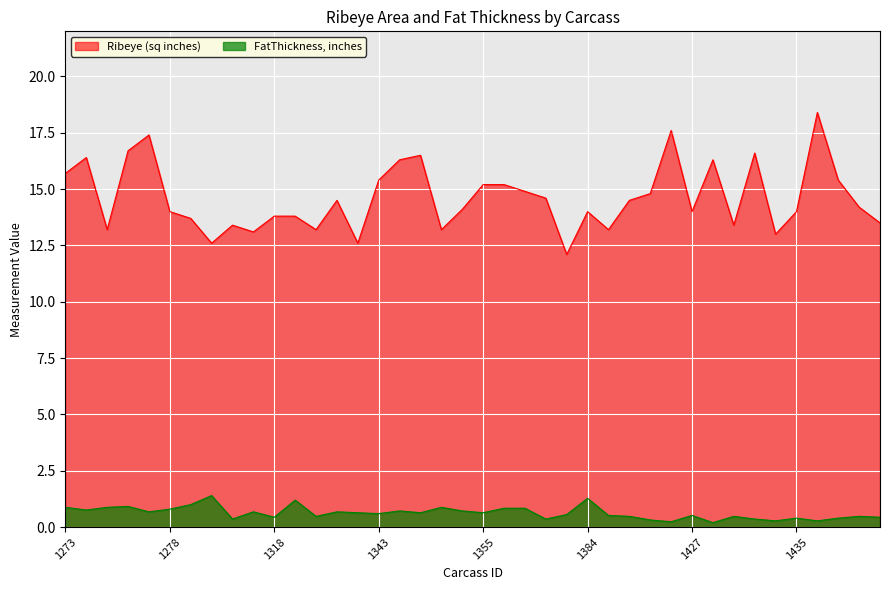

What is the sum of the FatThickness, inches values at 1431 and 1432?

0.6